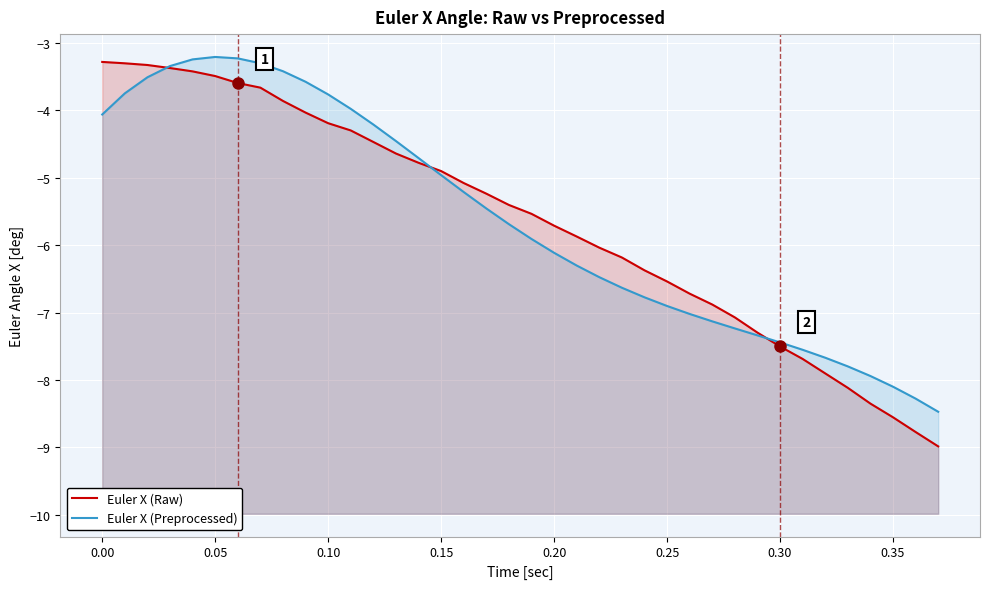

Reading right to left, what are all the values shown in this chart?

Euler X (Raw): -9.0	-8.8	-8.6	-8.4	-8.1	-7.9	-7.7	-7.5	-7.3	-7.1	-6.9	-6.7	-6.5	-6.4	-6.2	-6.0	-5.9	-5.7	-5.5	-5.4	-5.2	-5.1	-4.9	-4.8	-4.6	-4.5	-4.3	-4.2	-4.0	-3.9	-3.7	-3.6	-3.5	-3.4	-3.4	-3.3	-3.3	-3.3
Euler X (Preprocessed): -8.5	-8.3	-8.1	-7.9	-7.8	-7.7	-7.6	-7.4	-7.3	-7.2	-7.1	-7.0	-6.9	-6.8	-6.6	-6.5	-6.3	-6.1	-5.9	-5.7	-5.5	-5.2	-5.0	-4.7	-4.5	-4.2	-4.0	-3.8	-3.6	-3.4	-3.3	-3.2	-3.2	-3.2	-3.3	-3.5	-3.7	-4.1